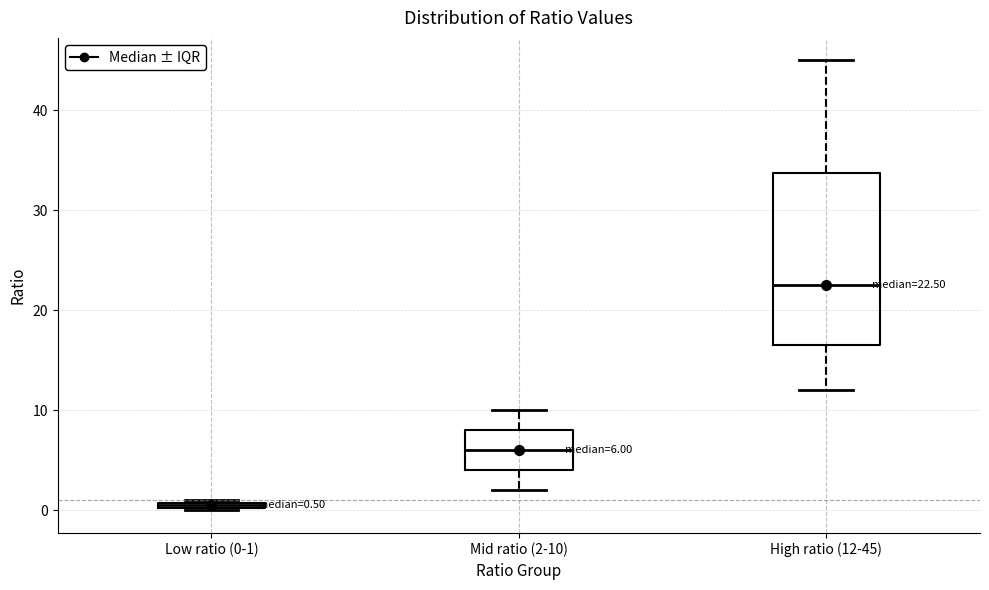

Comparing the boxes themselves (not the whiskers), which one is the tallest?

High ratio (12-45)